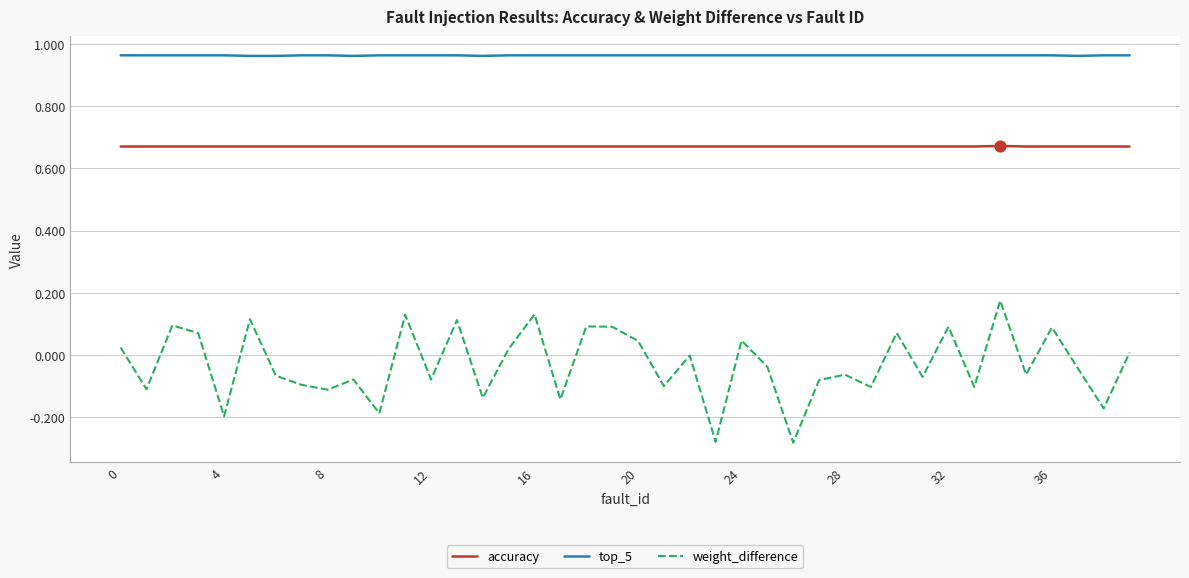

Which series has the largest total across all categories?

top_5